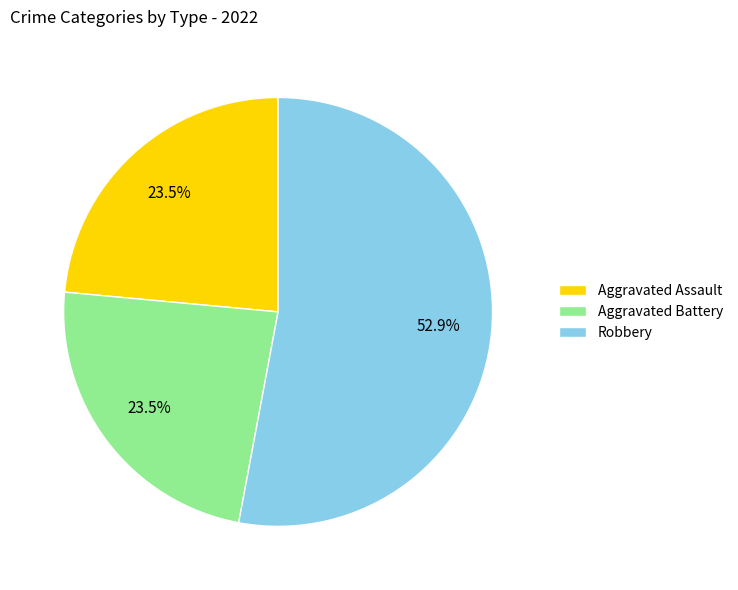

Which slice represents more than half of the pie?

Robbery